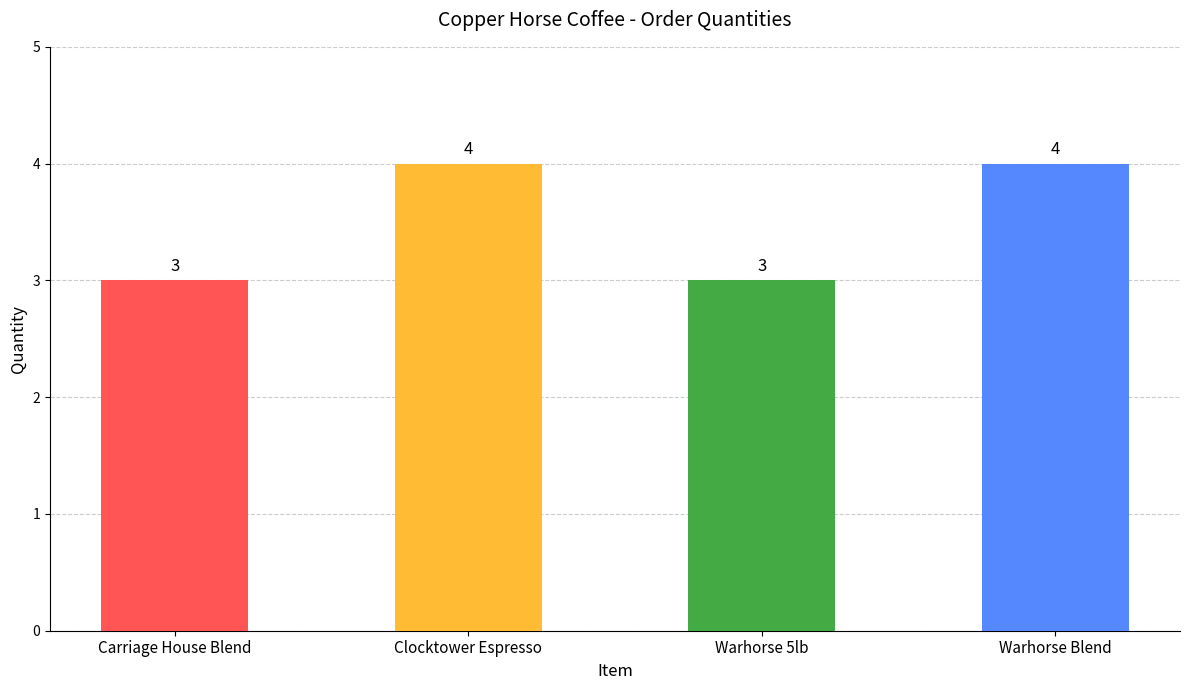

How many values are between 3 and 4?

4